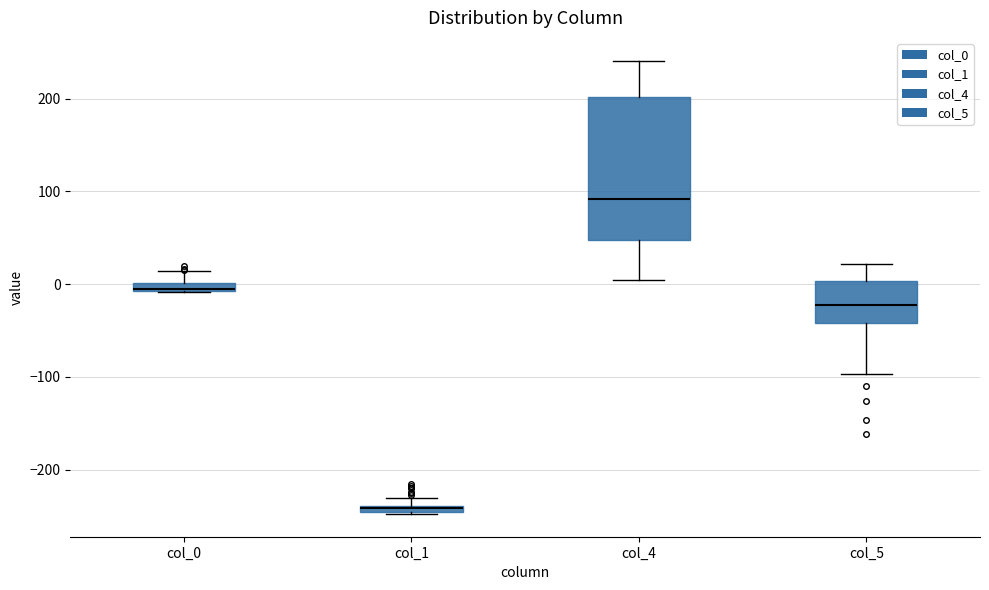

Where is the upper edge of the box for col_1 on the y-axis? The values are not printed on the chart, so give them approximately, as read against the axis.

-240